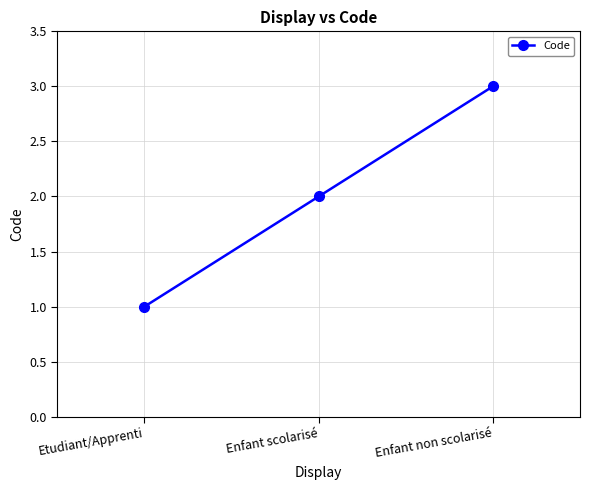

What is the value of the 3rd point from the left?

3